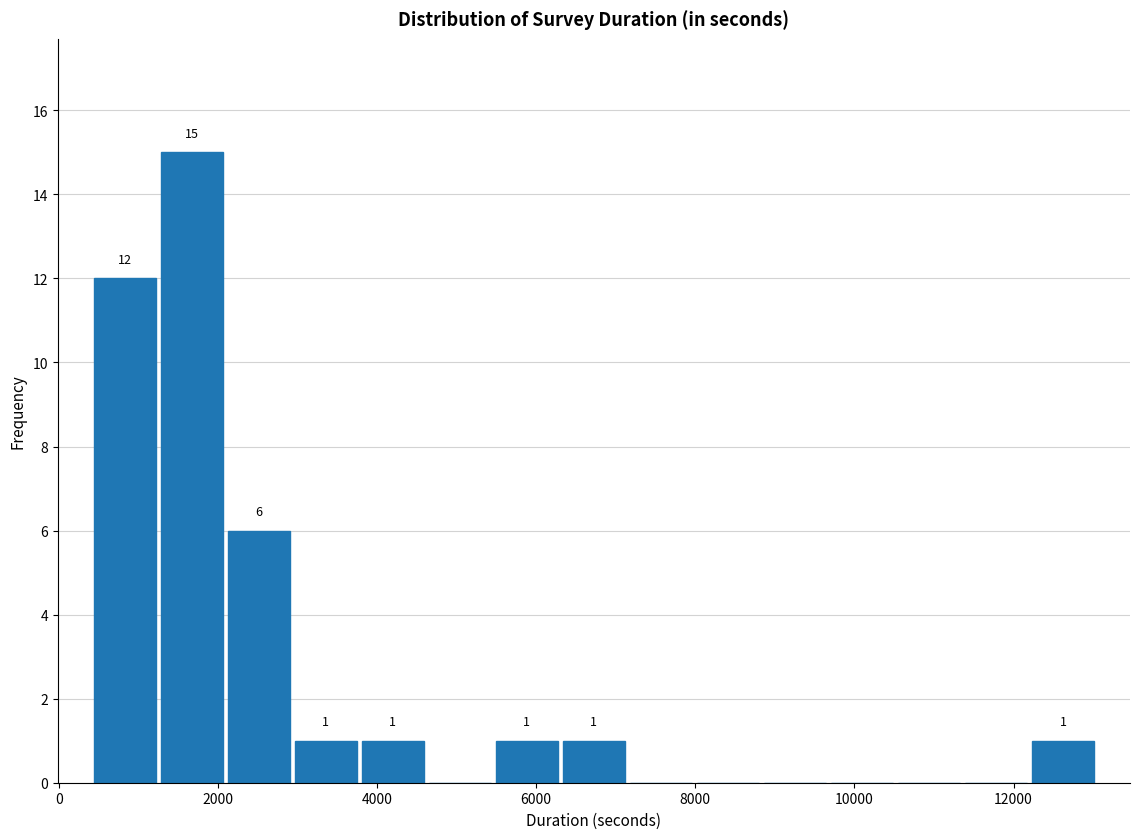

Which range on the x-axis has the tallest bar?

1200 to 2000